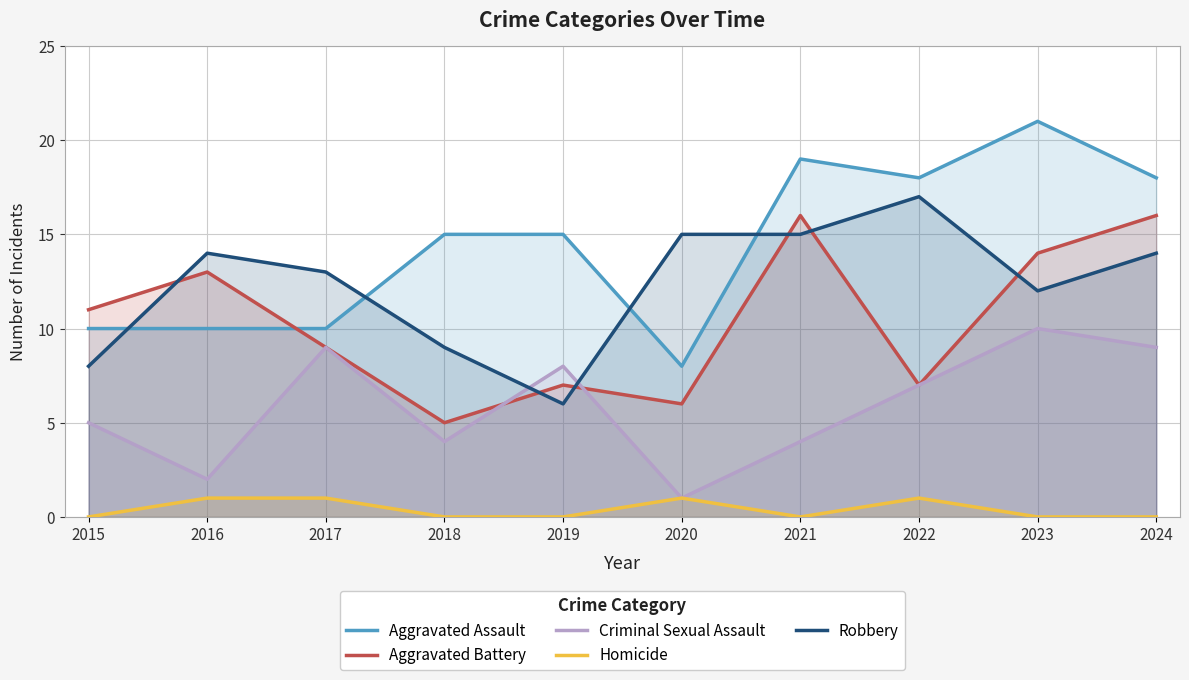

How many data points in Homicide are above 0?

4